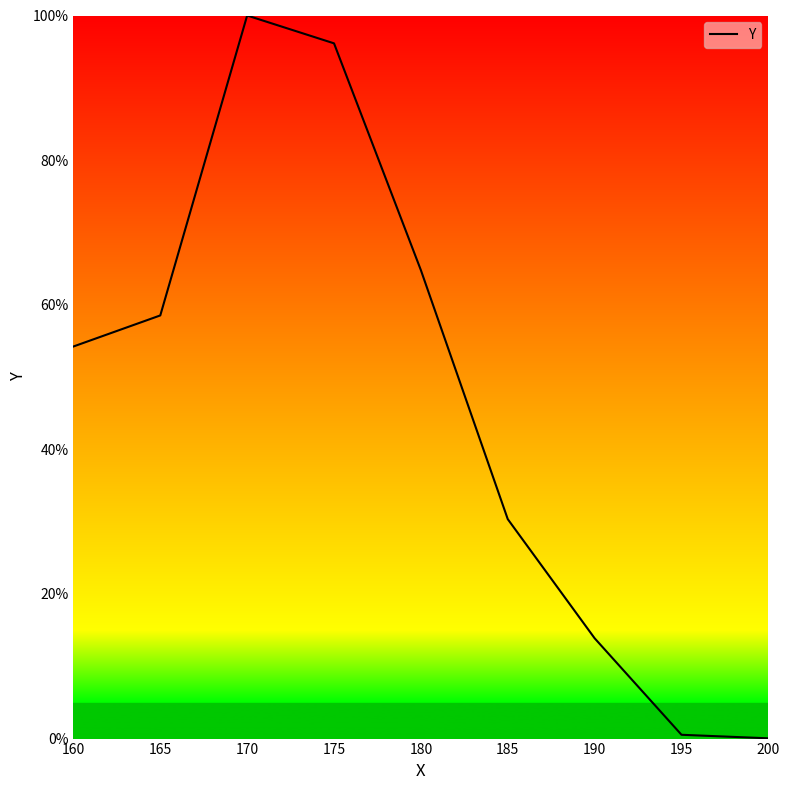

Is it true that the value at 195 is 0.5?

True